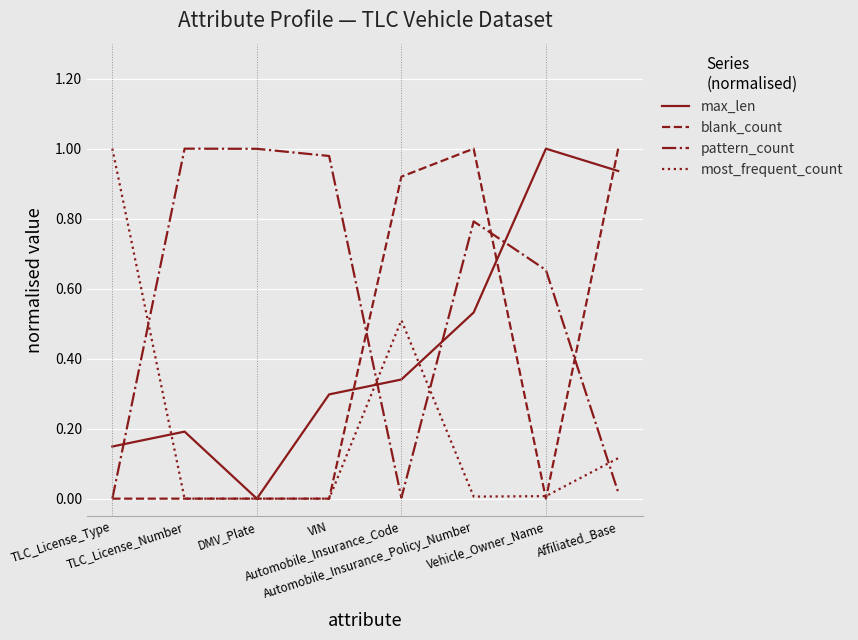

Which series has the largest total across all categories?

pattern_count